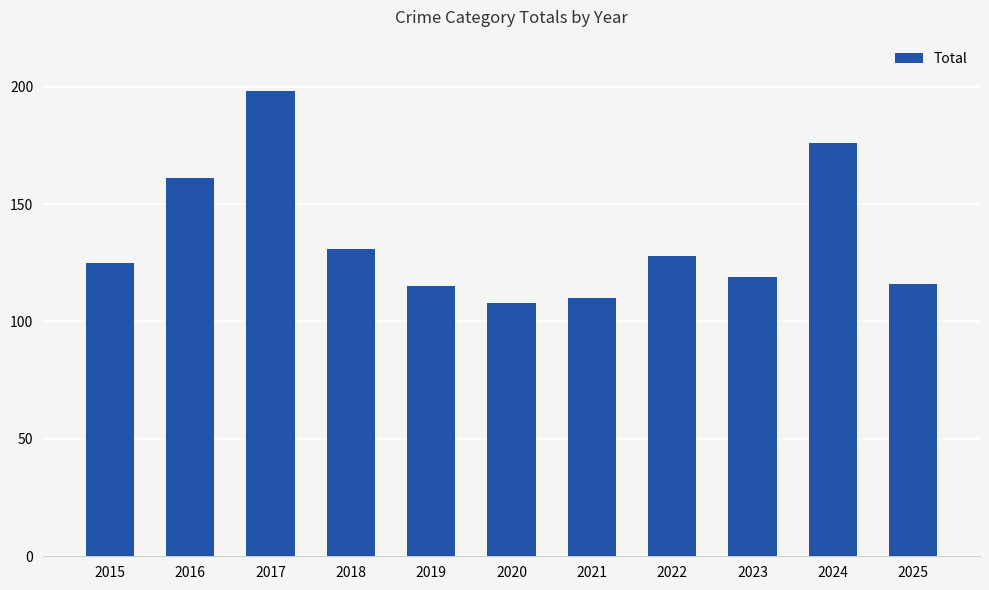

What is the sum of all values?

1487